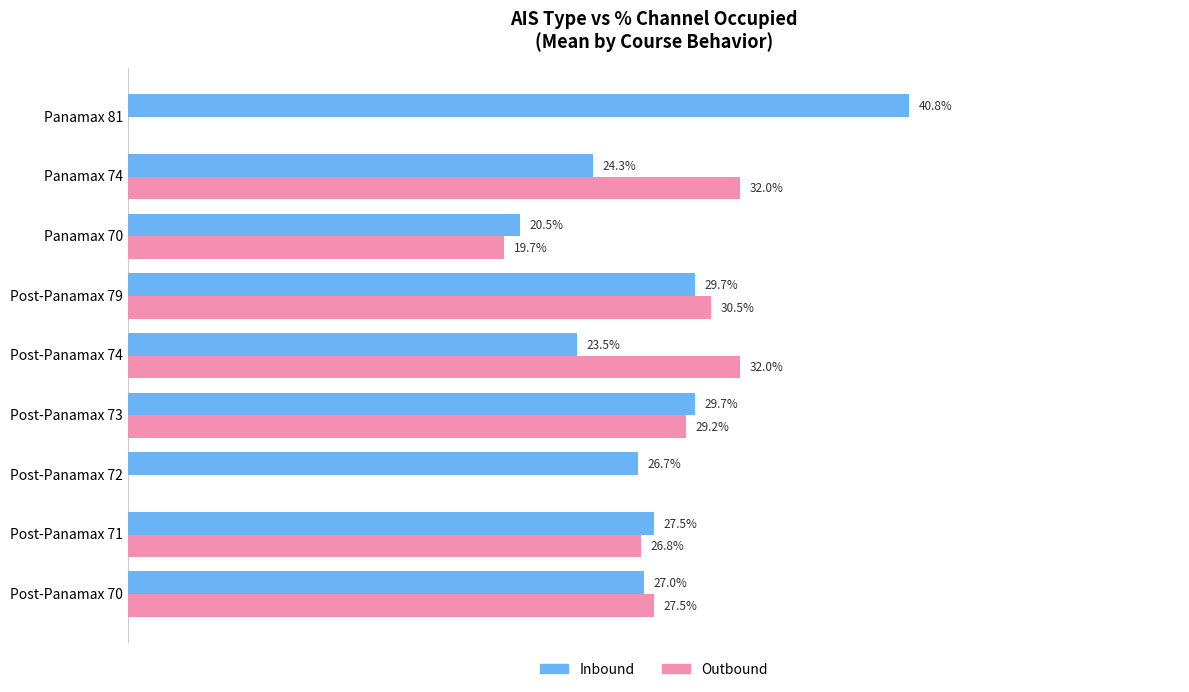

Is the value of Outbound at Post-Panamax 74 greater than the value of Inbound at Post-Panamax 72?

Yes